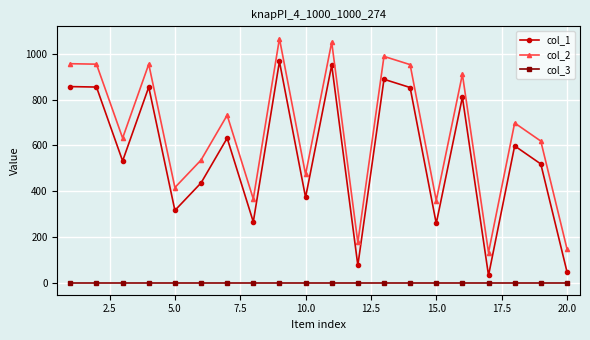

What are all the series names shown in the legend?

col_1, col_2, col_3